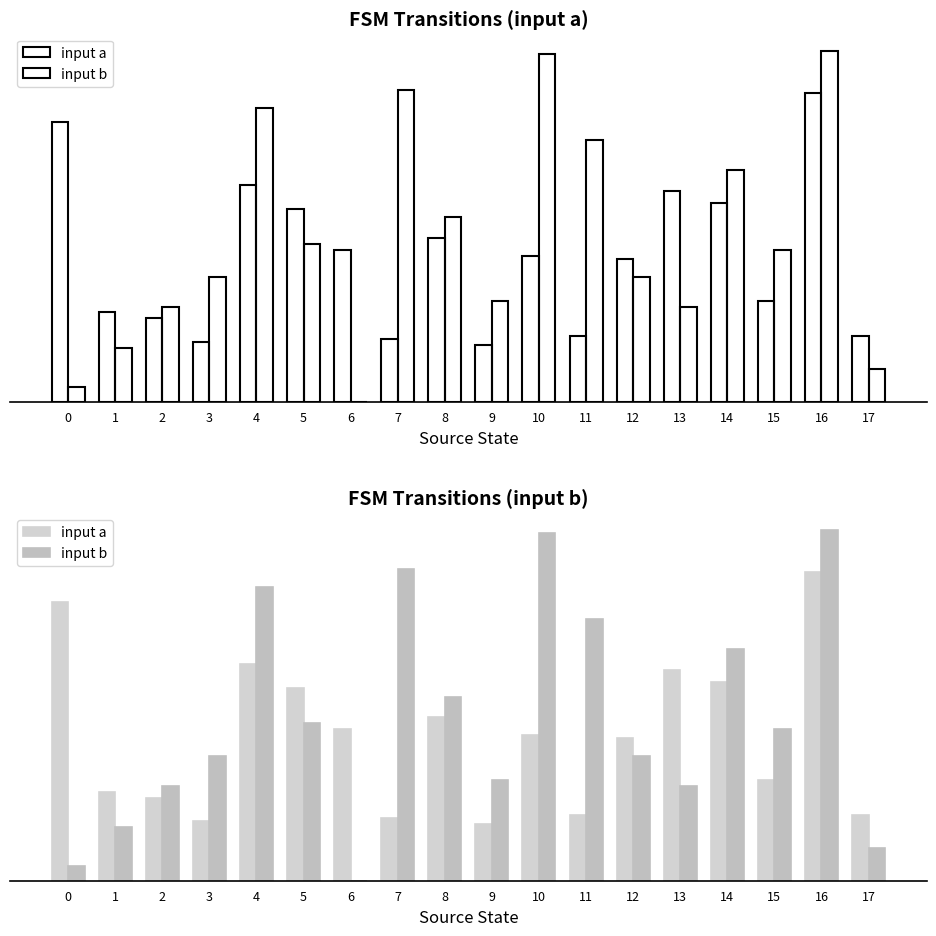

Which category has the highest value across all series?

16